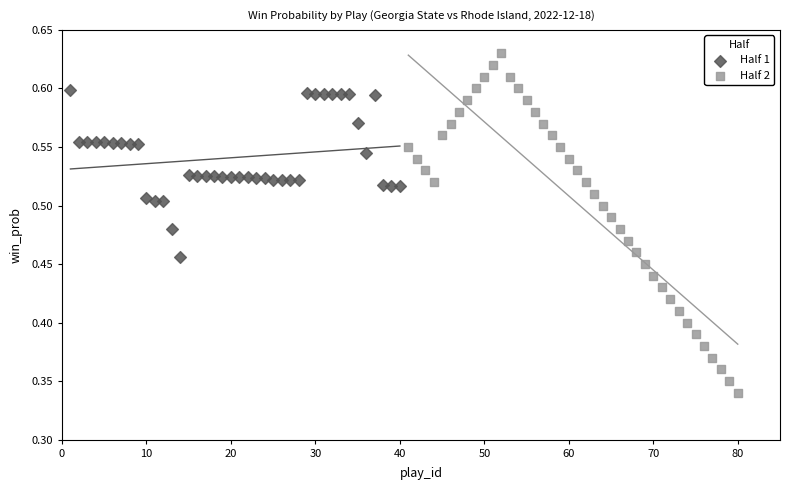

What are all the series names shown in the legend?

Half 1, Half 2